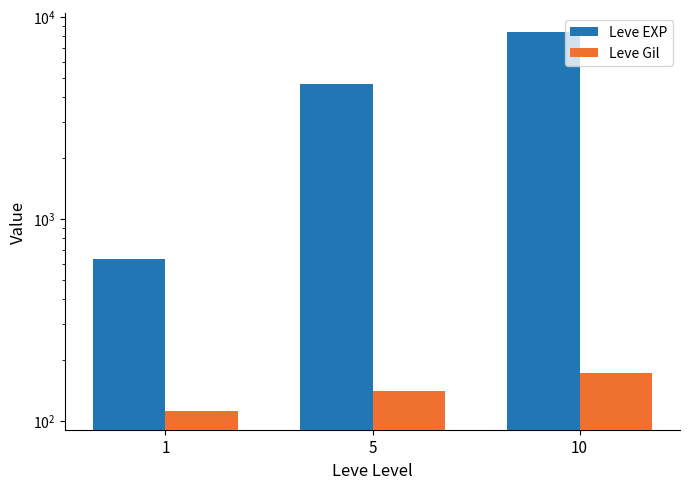

Does the chart contain any negative values?

No